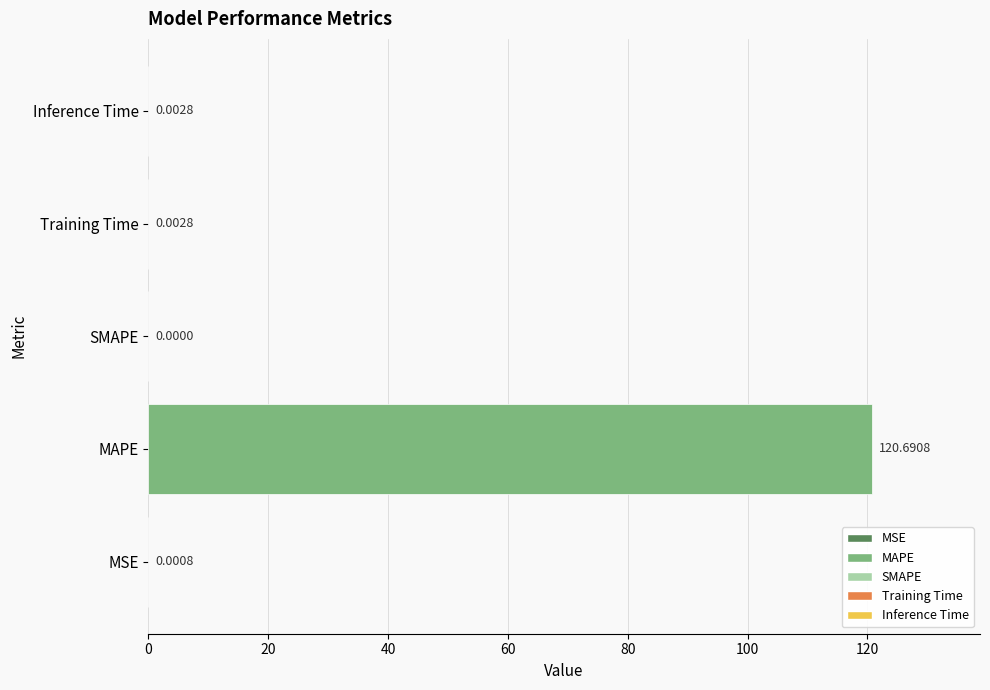

Between MAPE and Training Time, which is larger?

MAPE